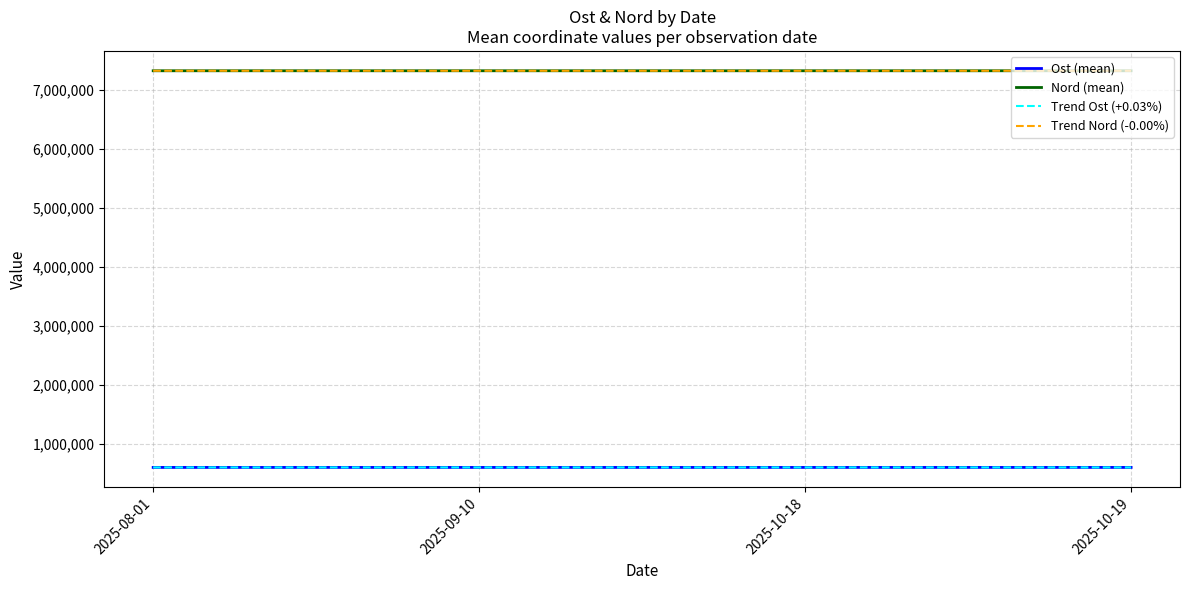

What are all the series names shown in the legend?

Ost (mean), Nord (mean), Trend Ost (+0.03%), Trend Nord (-0.00%)